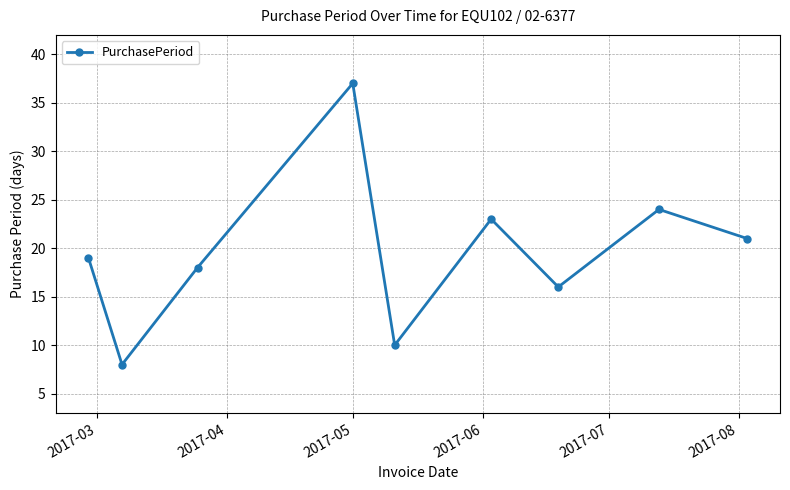

What is the difference between the second highest and second lowest values?

14